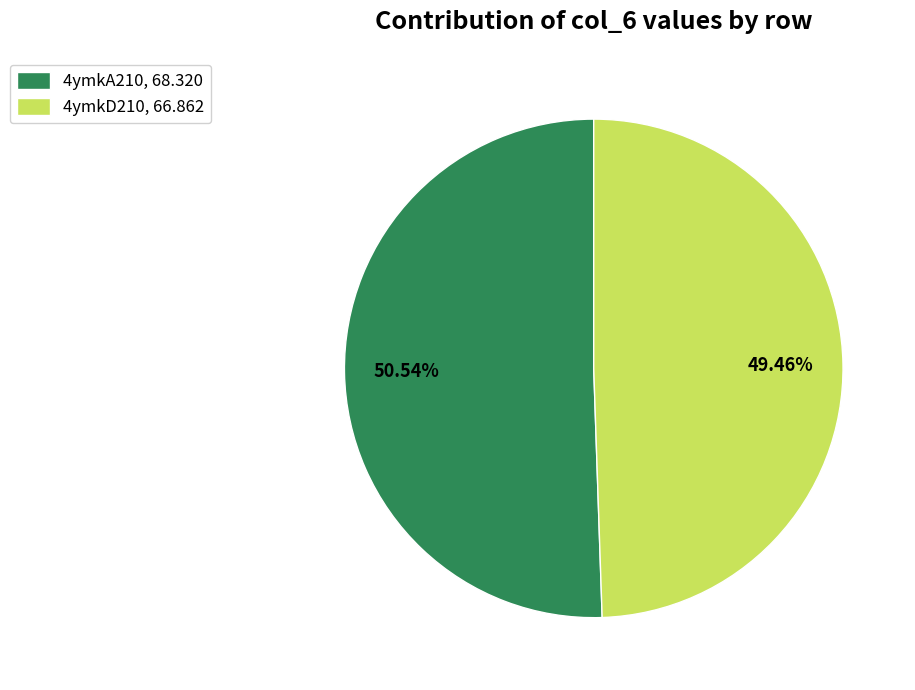

Which slice is the largest?

4ymkA210